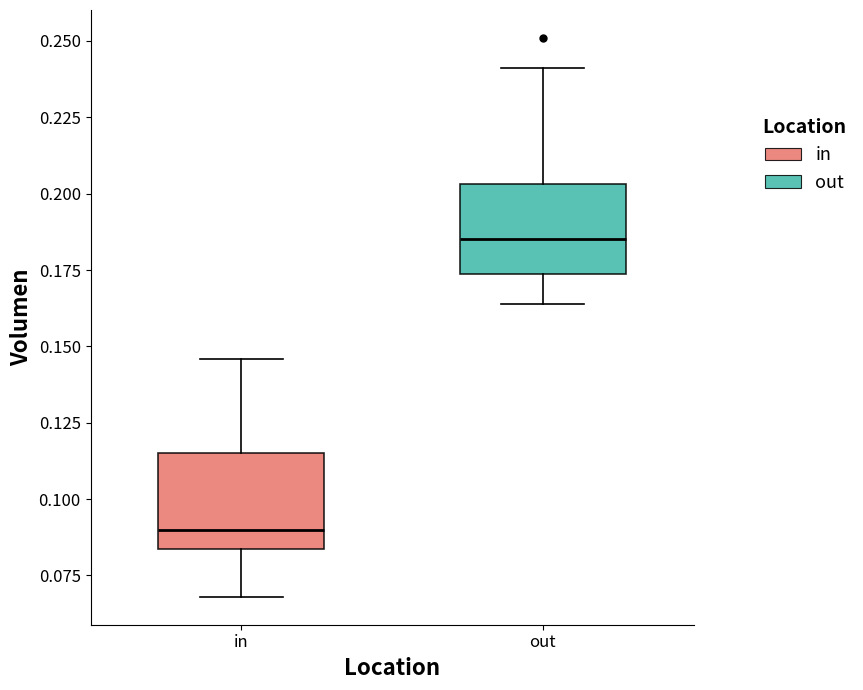

Reading left to right, transcribe this box plot: for each box, give where its median line is, the range the box spans, and where its two whiskers end, as read against the y-axis. The values are not printed on the chart, so give them approximately, as read against the axis.

in: median 0.090, box 0.085 to 0.115, whiskers 0.070 to 0.145
out: median 0.185, box 0.175 to 0.205, whiskers 0.165 to 0.240